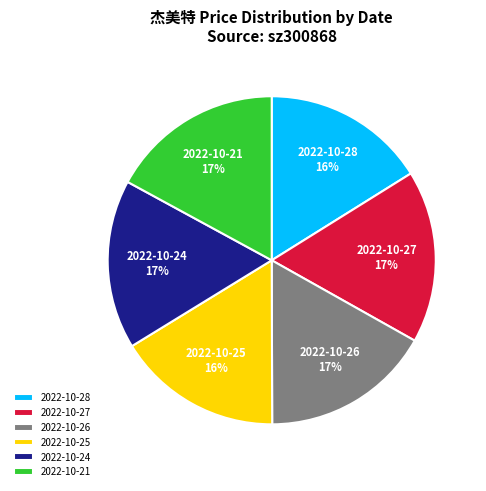

Does 2022-10-26 account for over 50% of the chart?

No